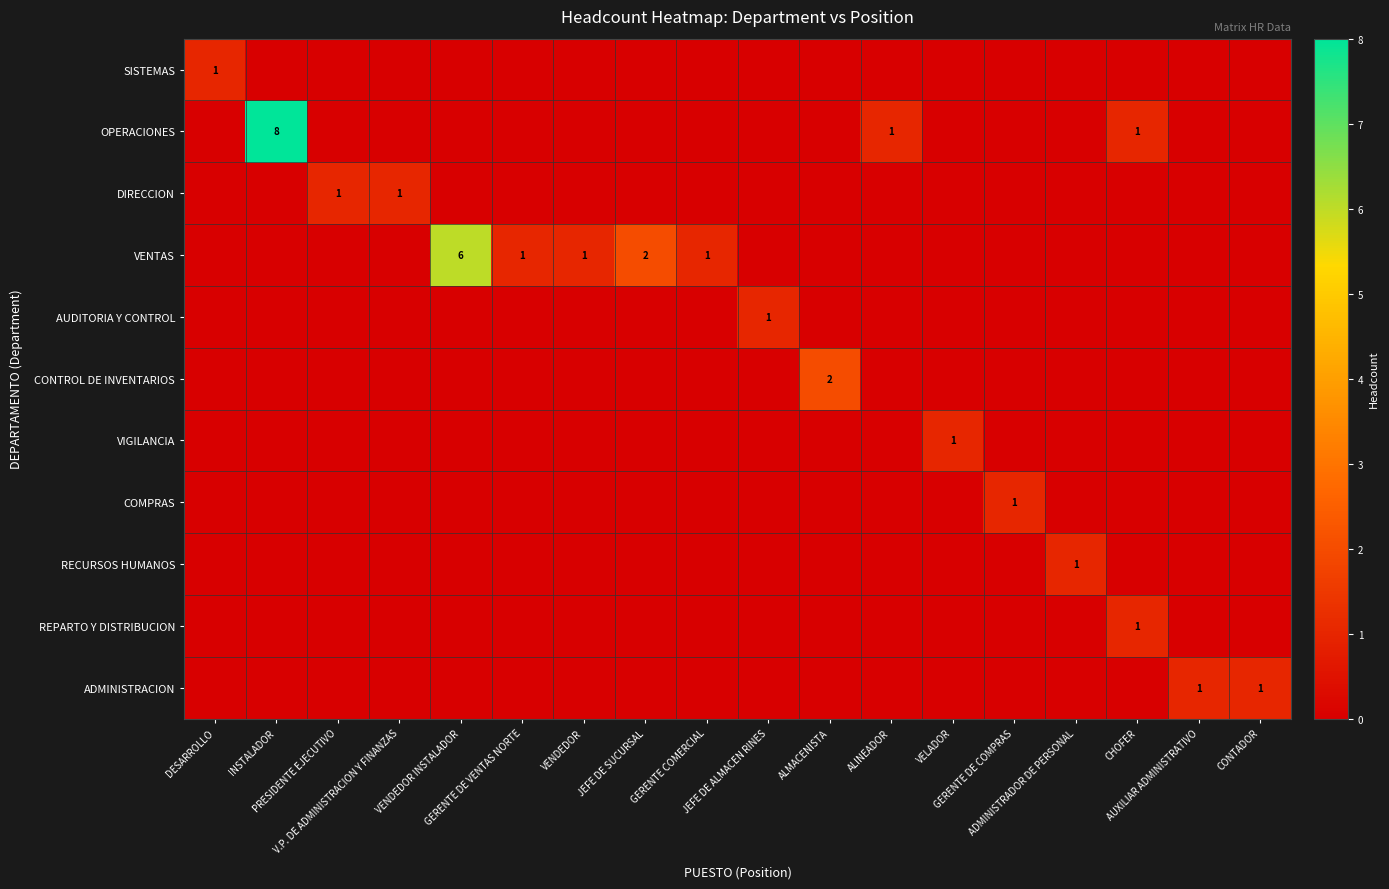

At which category is the sum across all series the highest?

INSTALADOR